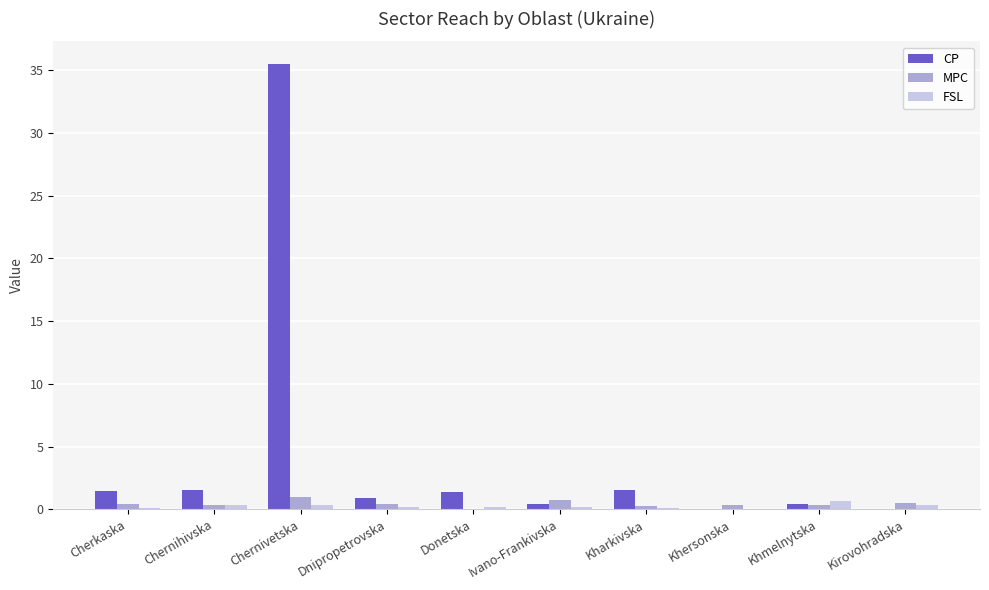

The CP series shows 1.6 at Kharkivska. True or false?

True